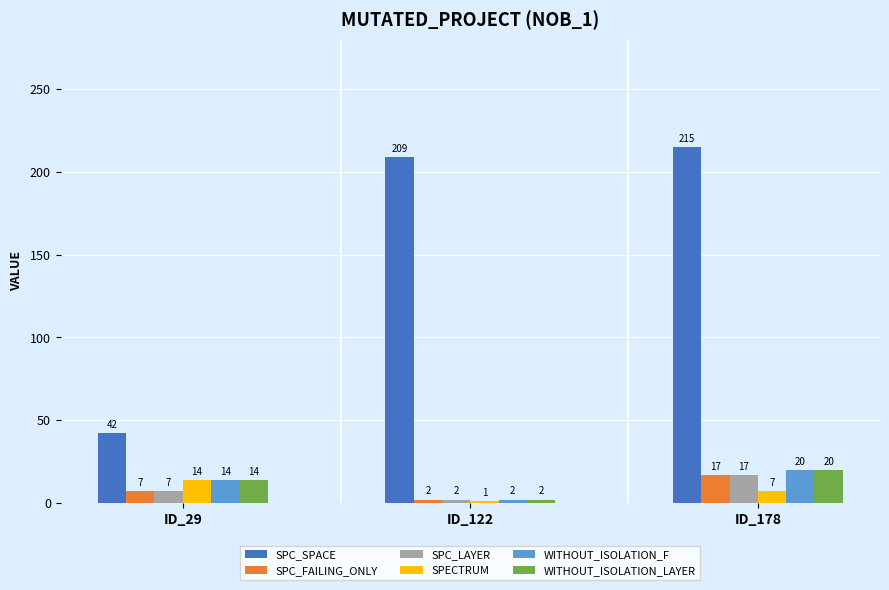

Where is SPC_LAYER nearest to the value 9?

ID_29